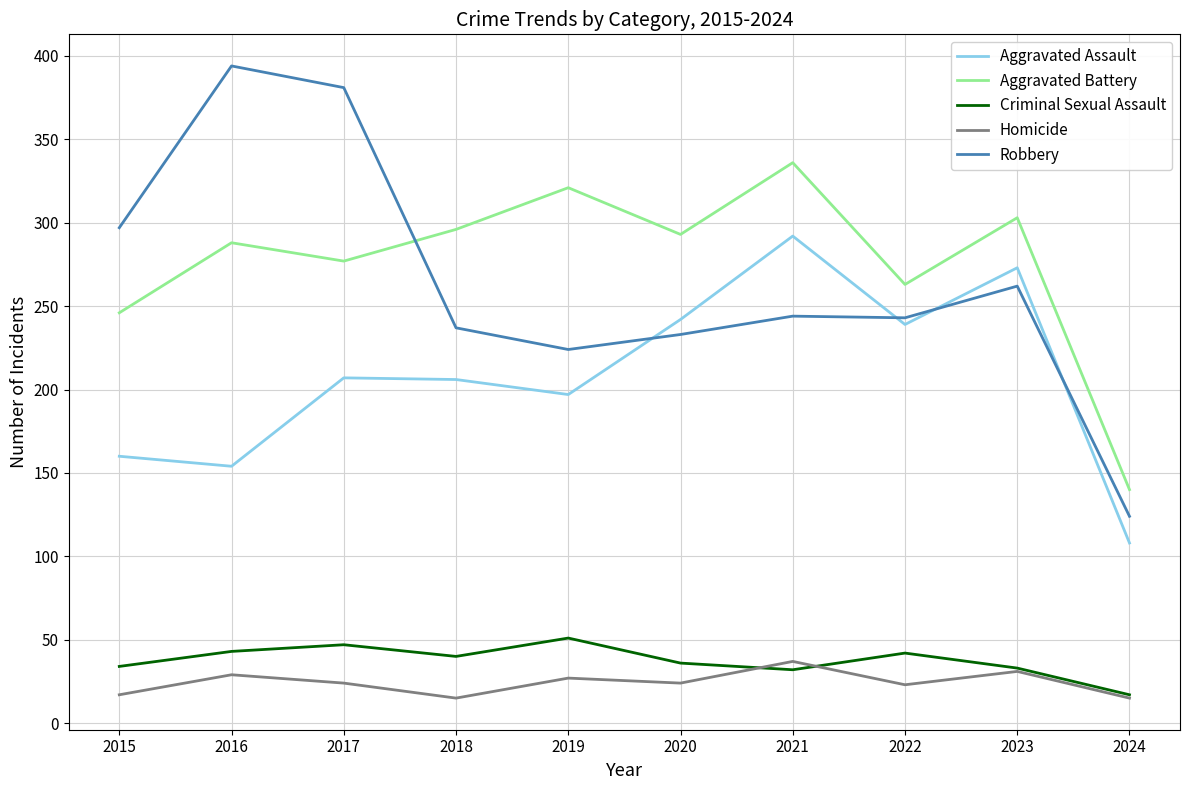

True or false: Criminal Sexual Assault and Aggravated Assault cross at least once.

False